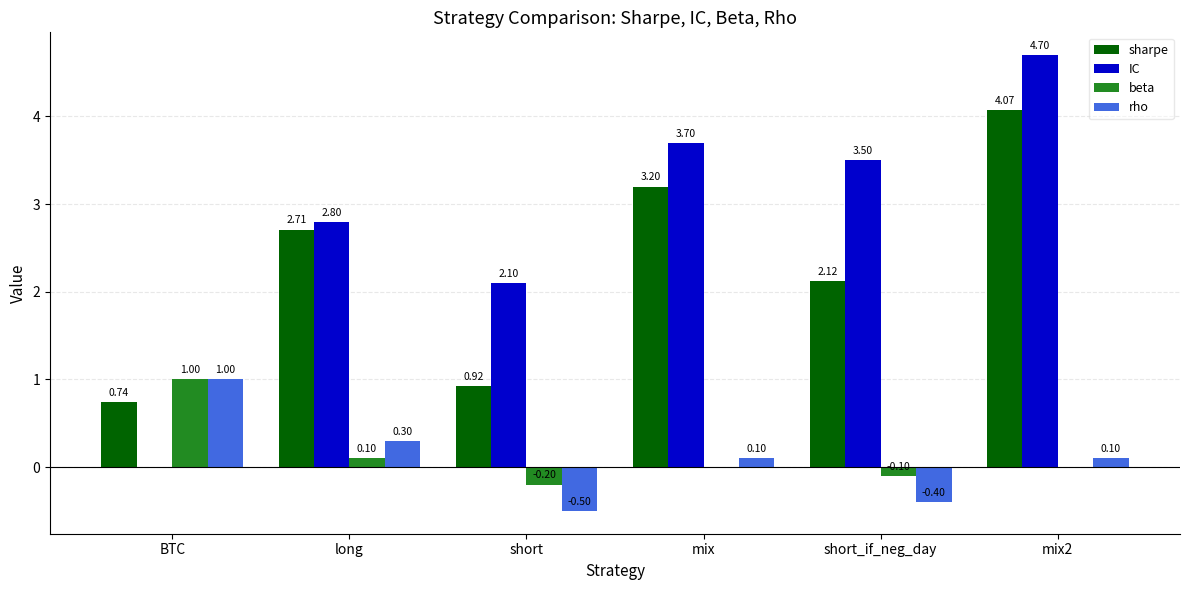

At which category is the sum across all series the highest?

mix2